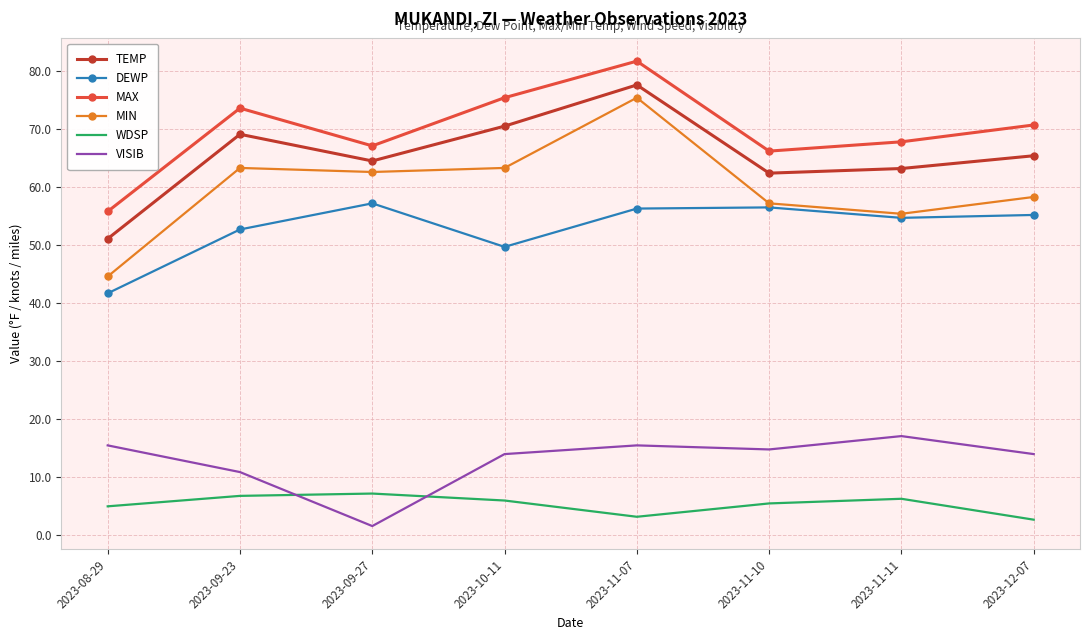

What is the minimum value for MAX?

55.8